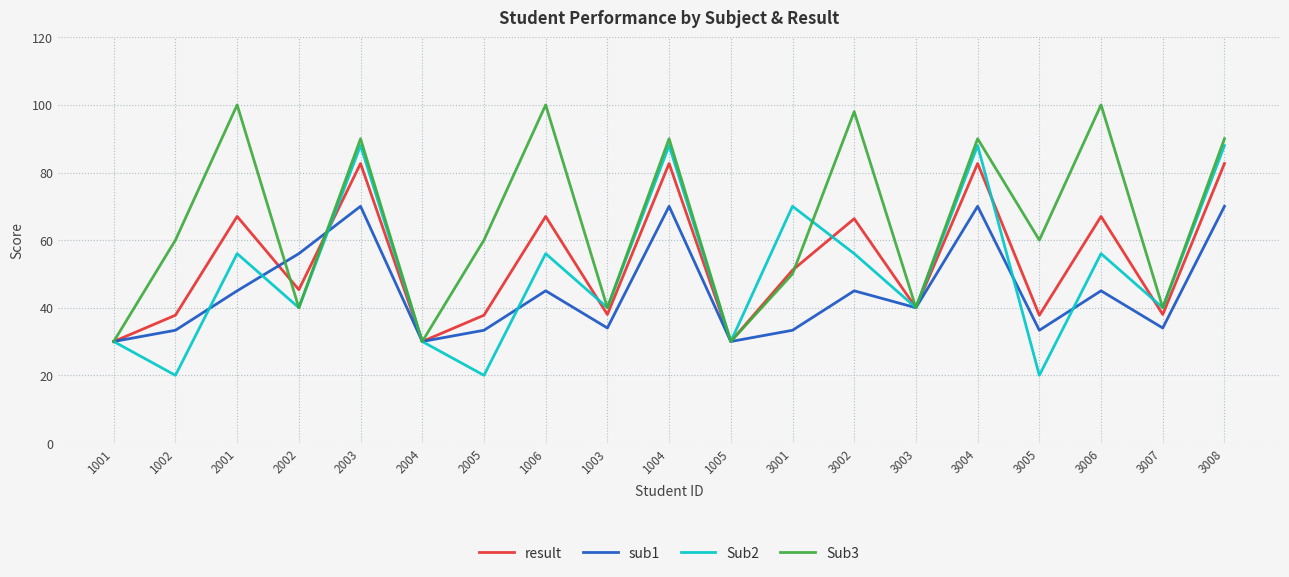

The result series shows 67.0 at 2001. True or false?

True